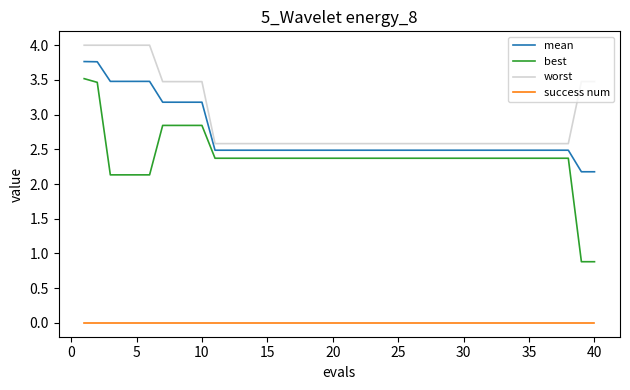

List the series in order of their peak value, highest first.

worst, mean, best, success num